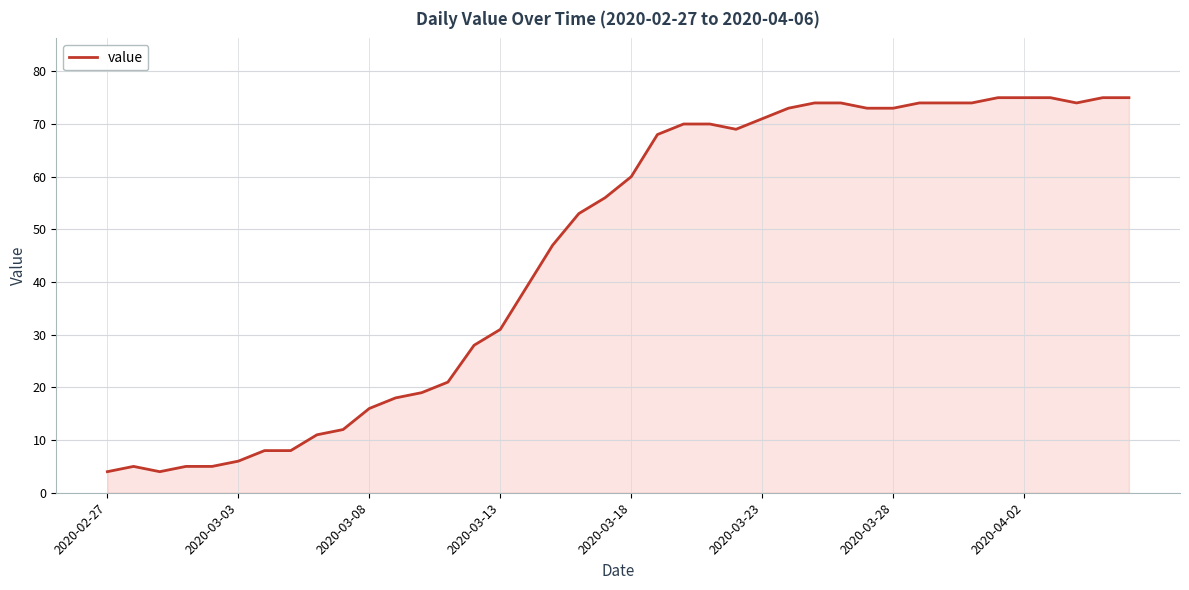

What is the average value?

46